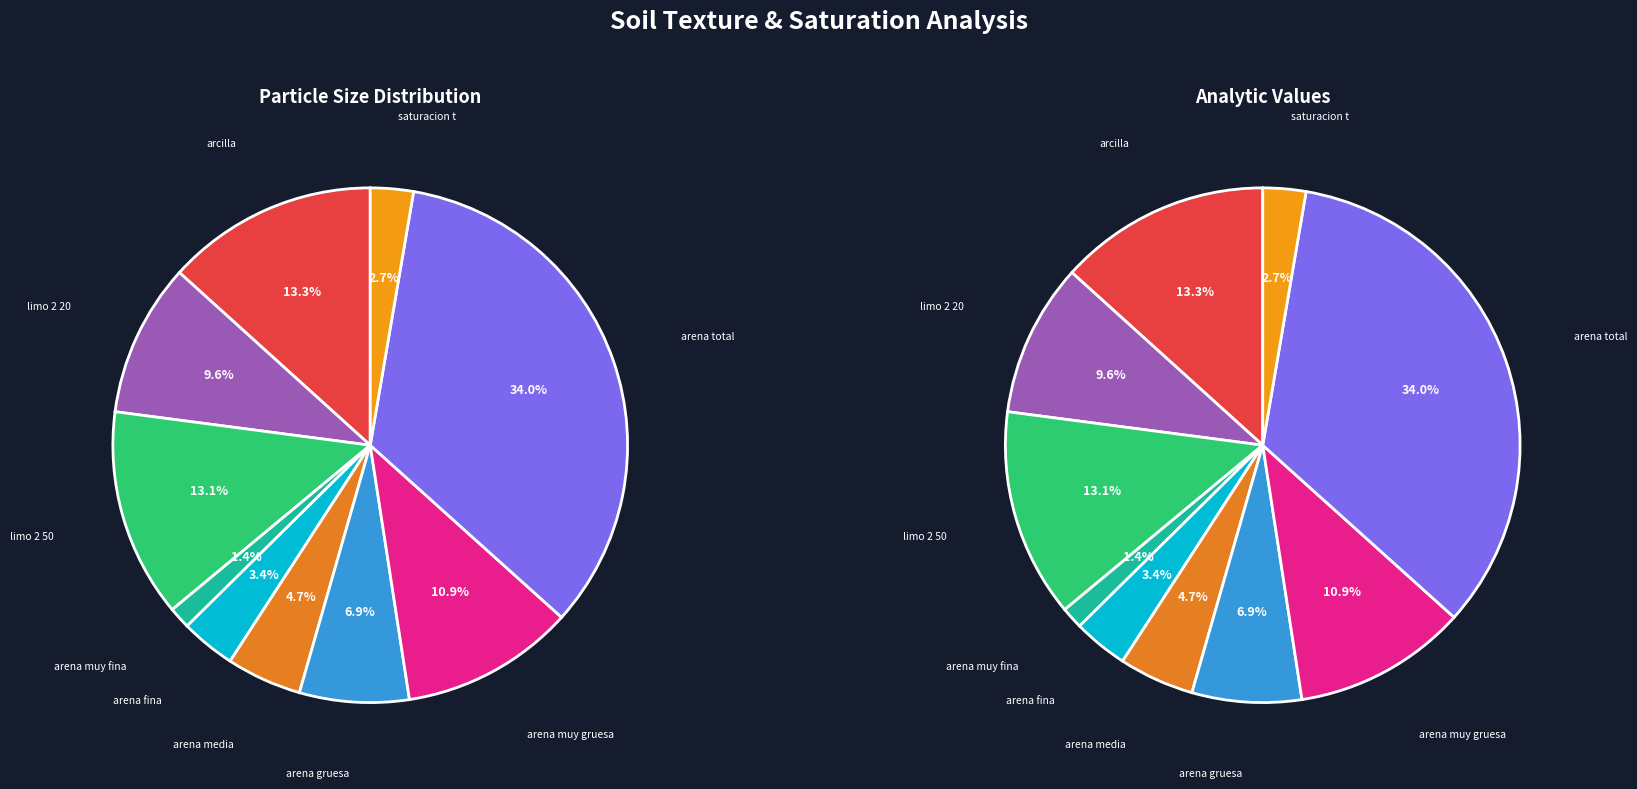

Rank the categories by value from lowest to highest.

arena_muy_fina, saturacion_t, arena_fina, arena_media, arena_gruesa, limo_2_20, arena_muy_gruesa, limo_2_50, arcilla, arena_total